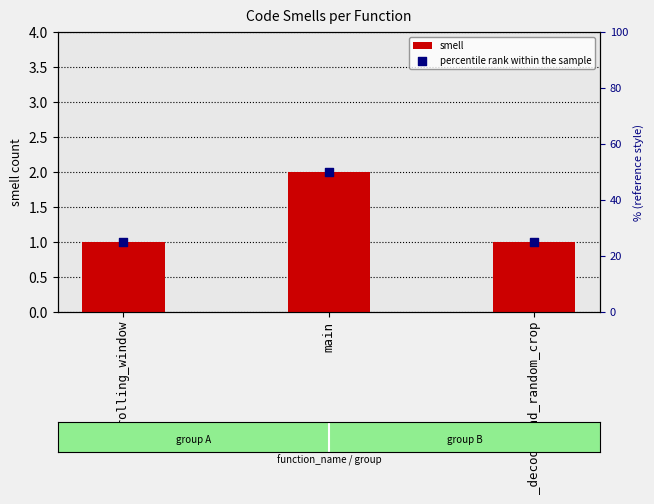

At which category is the sum across all series the highest?

main